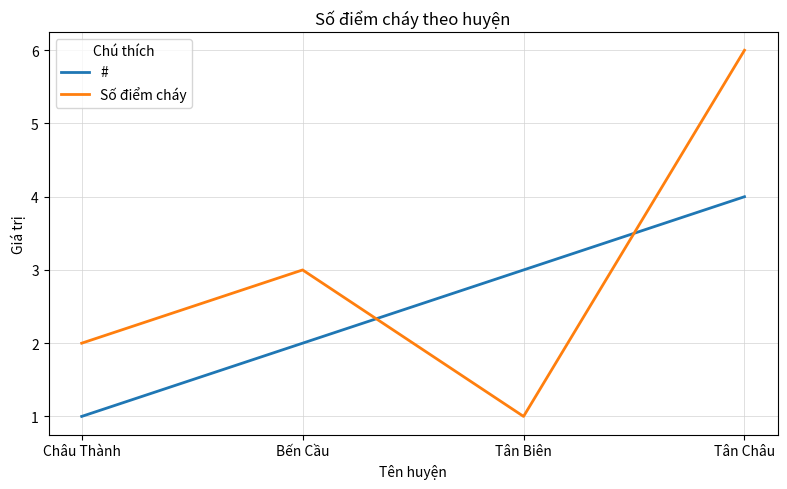

Between Tân Biên and Tân Châu, which series saw the biggest shift?

Số điểm cháy